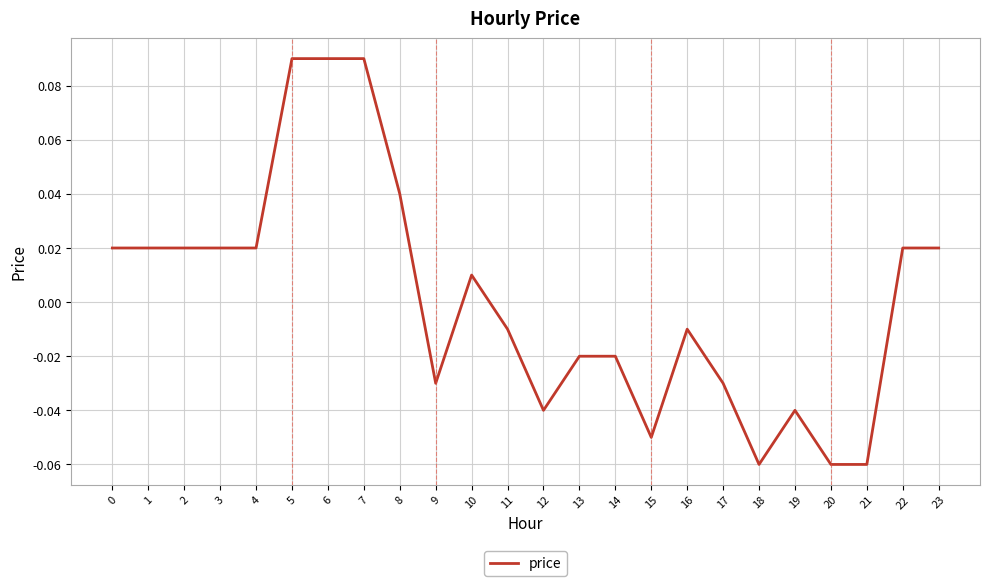

Which has a higher value, 19 or 5?

5